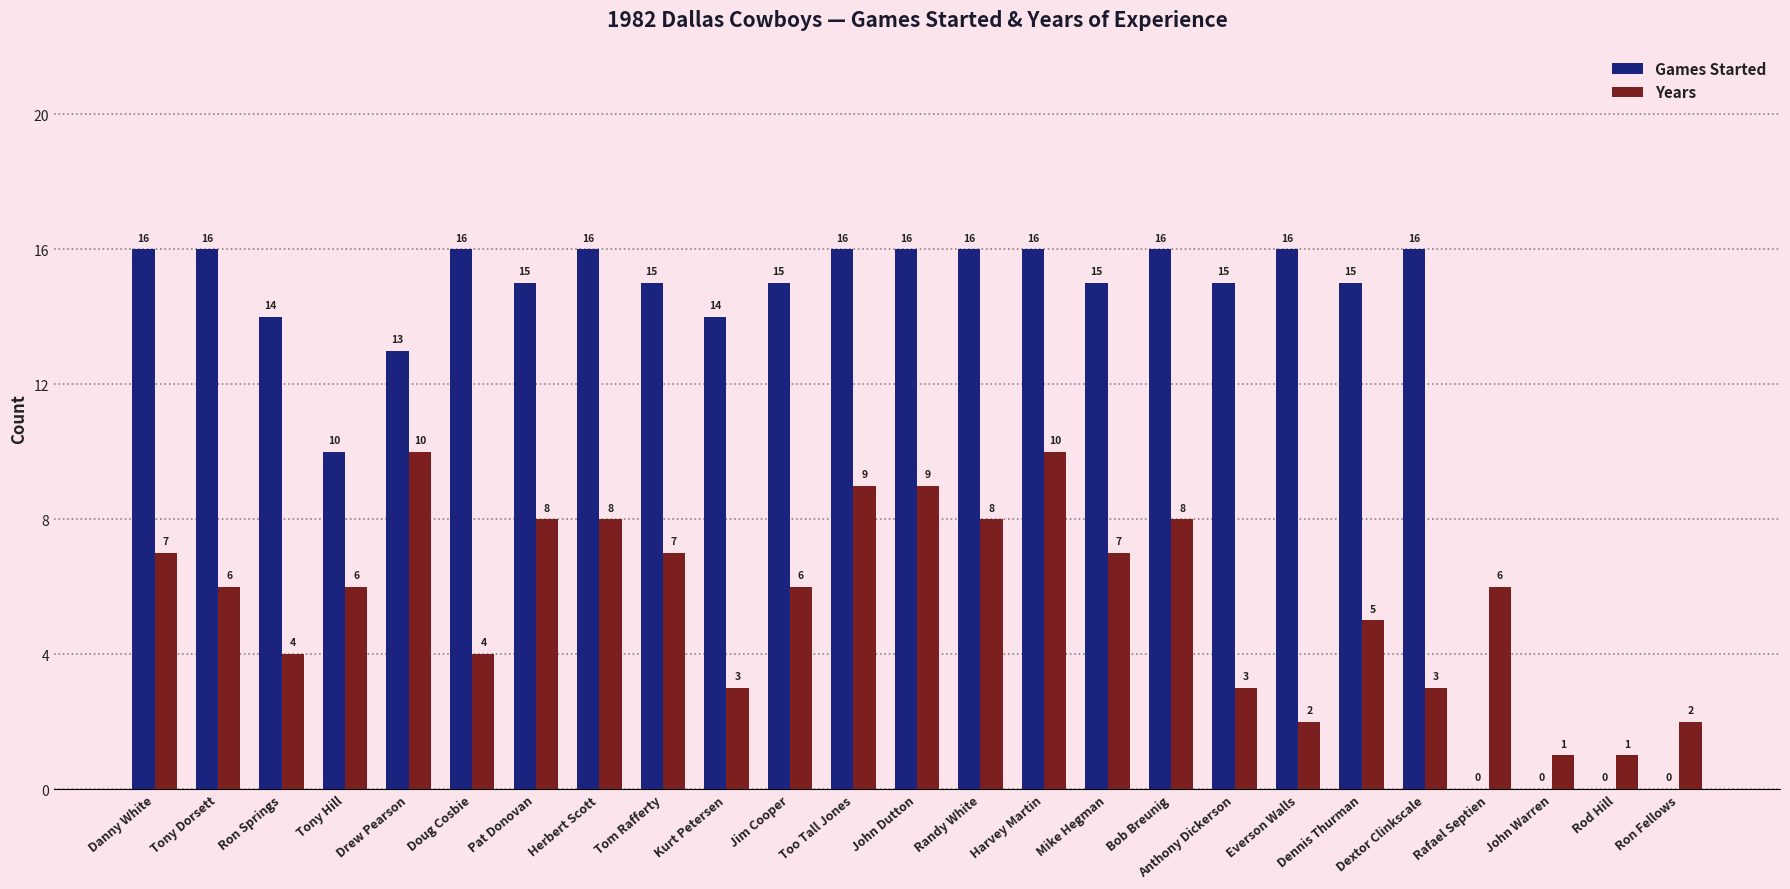

Reading left to right, list all the values displayed in this chart.

Games Started: Danny White=16	Tony Dorsett=16	Ron Springs=14	Tony Hill=10	Drew Pearson=13	Doug Cosbie=16	Pat Donovan=15	Herbert Scott=16	Tom Rafferty=15	Kurt Petersen=14	Jim Cooper=15	Too Tall Jones=16	John Dutton=16	Randy White=16	Harvey Martin=16	Mike Hegman=15	Bob Breunig=16	Anthony Dickerson=15	Everson Walls=16	Dennis Thurman=15	Dextor Clinkscale=16	Rafael Septien=0	John Warren=0	Rod Hill=0	Ron Fellows=0
Years: Danny White=7	Tony Dorsett=6	Ron Springs=4	Tony Hill=6	Drew Pearson=10	Doug Cosbie=4	Pat Donovan=8	Herbert Scott=8	Tom Rafferty=7	Kurt Petersen=3	Jim Cooper=6	Too Tall Jones=9	John Dutton=9	Randy White=8	Harvey Martin=10	Mike Hegman=7	Bob Breunig=8	Anthony Dickerson=3	Everson Walls=2	Dennis Thurman=5	Dextor Clinkscale=3	Rafael Septien=6	John Warren=1	Rod Hill=1	Ron Fellows=2